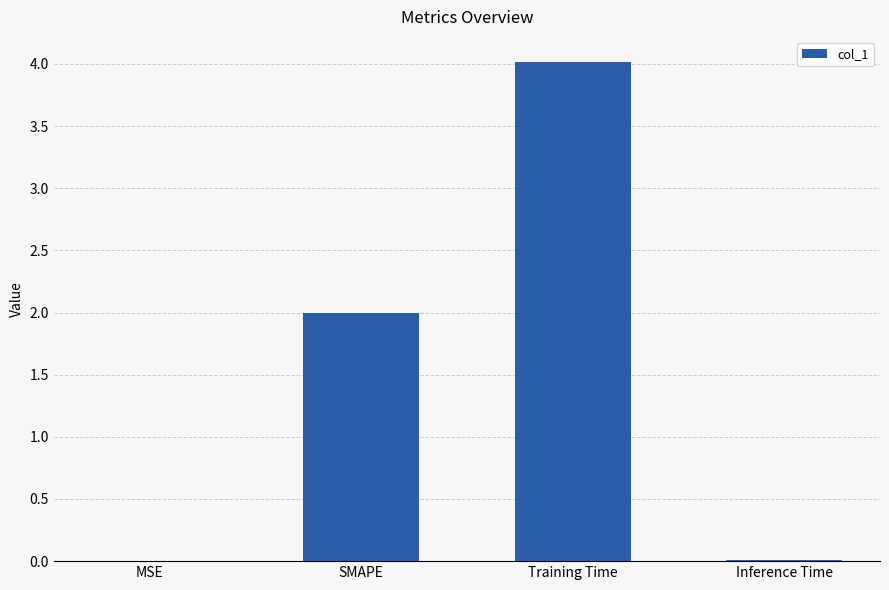

The value at SMAPE is 2.0. True or false?

True